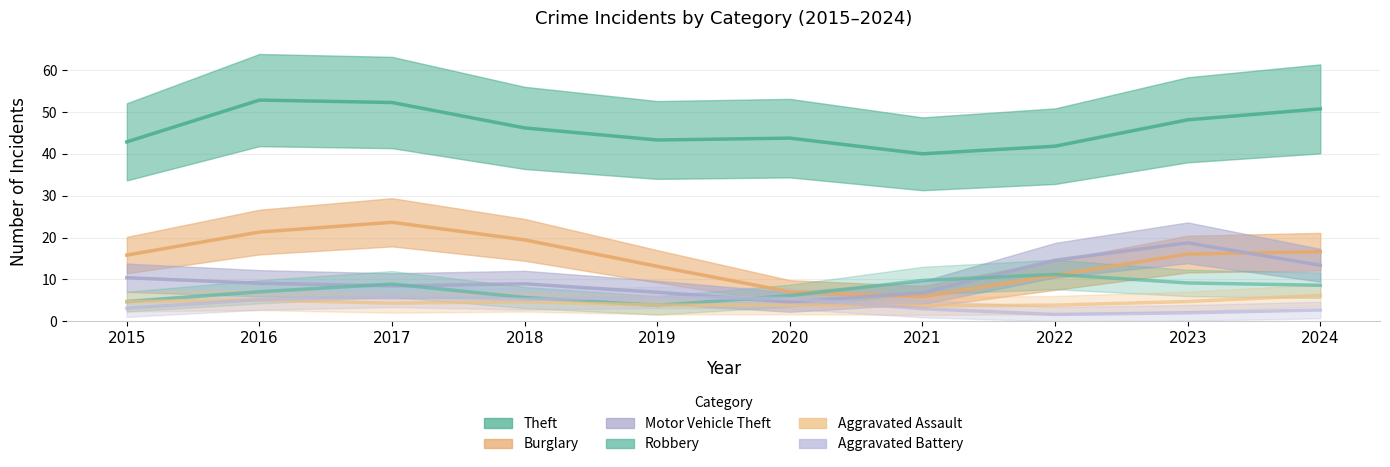

At which label does Burglary first exceed 16?

2016